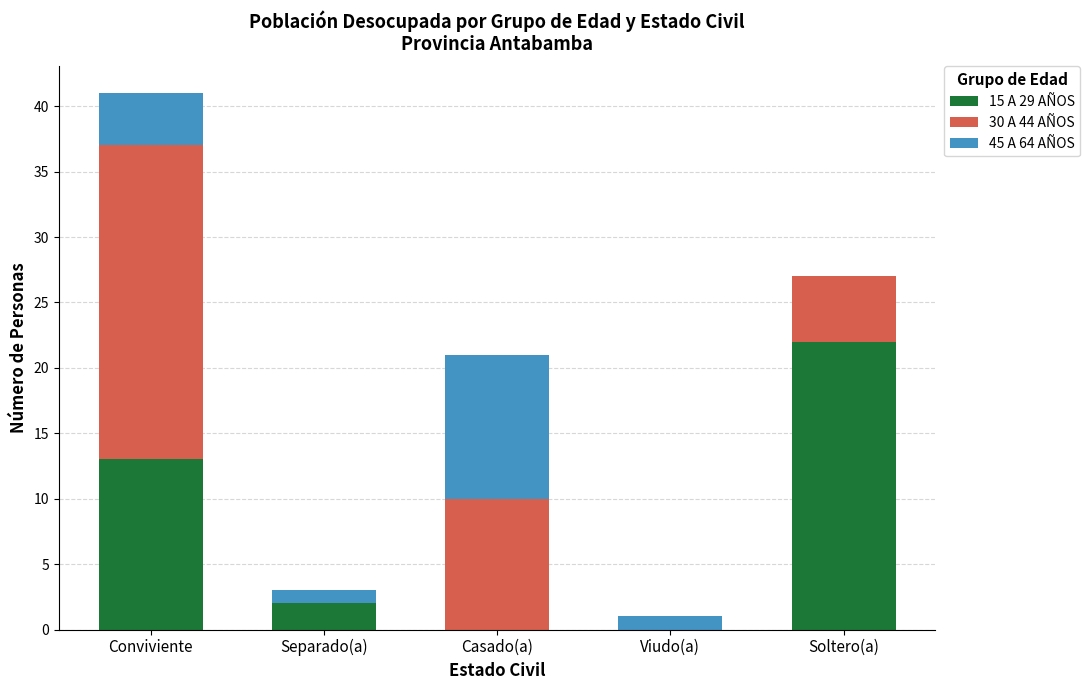

The 15 A 29 AÑOS series shows -9 at Viudo(a). True or false?

False